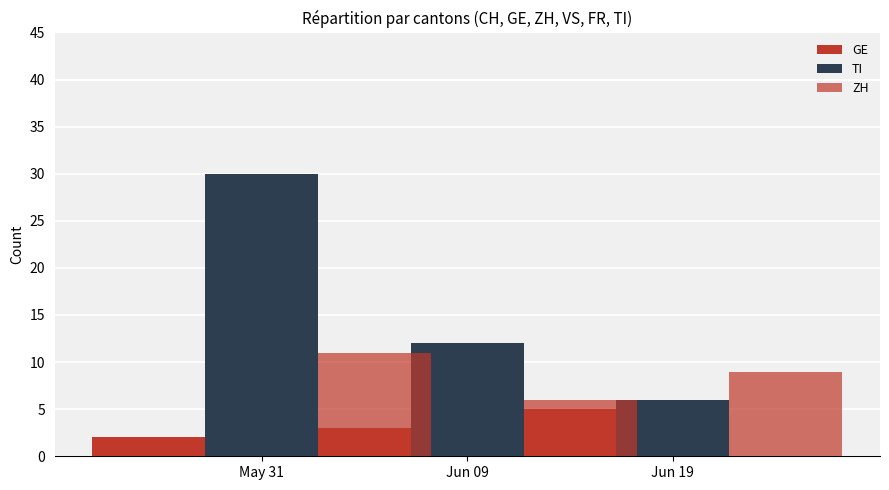

Between May 31 and Jun 19, which is larger?

Jun 19